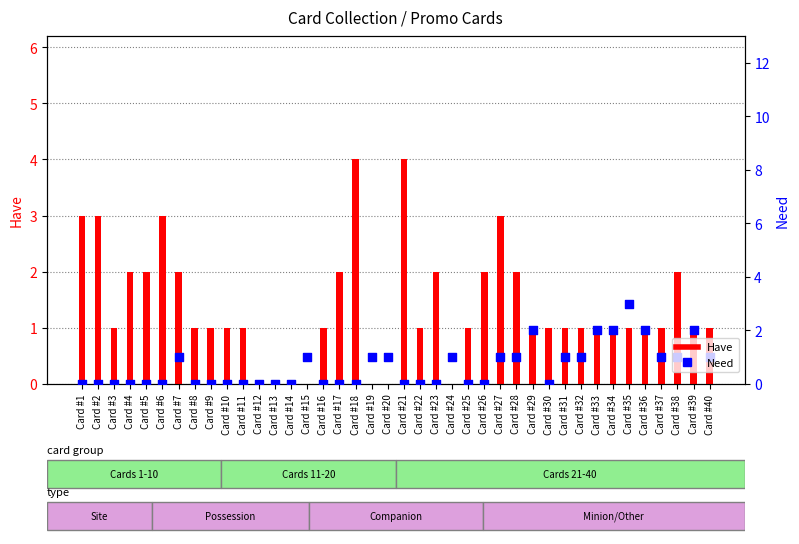

What is the total value across all series at Card #37?

2